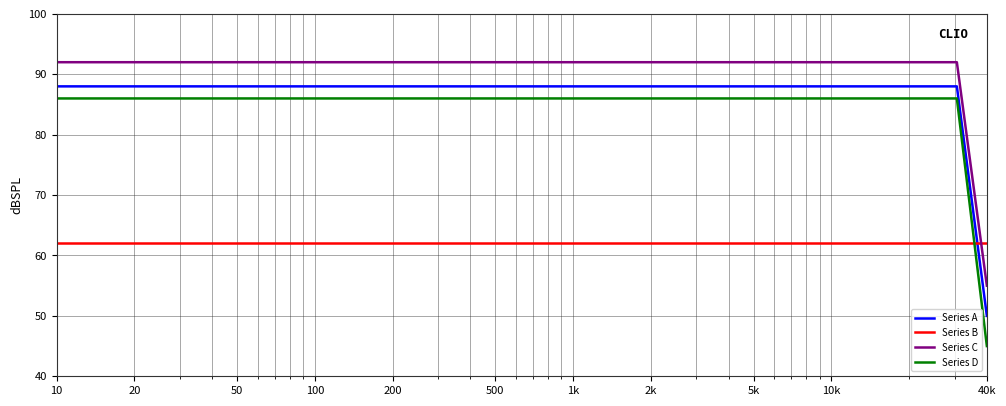

What is the lowest value of the Series A series?

50